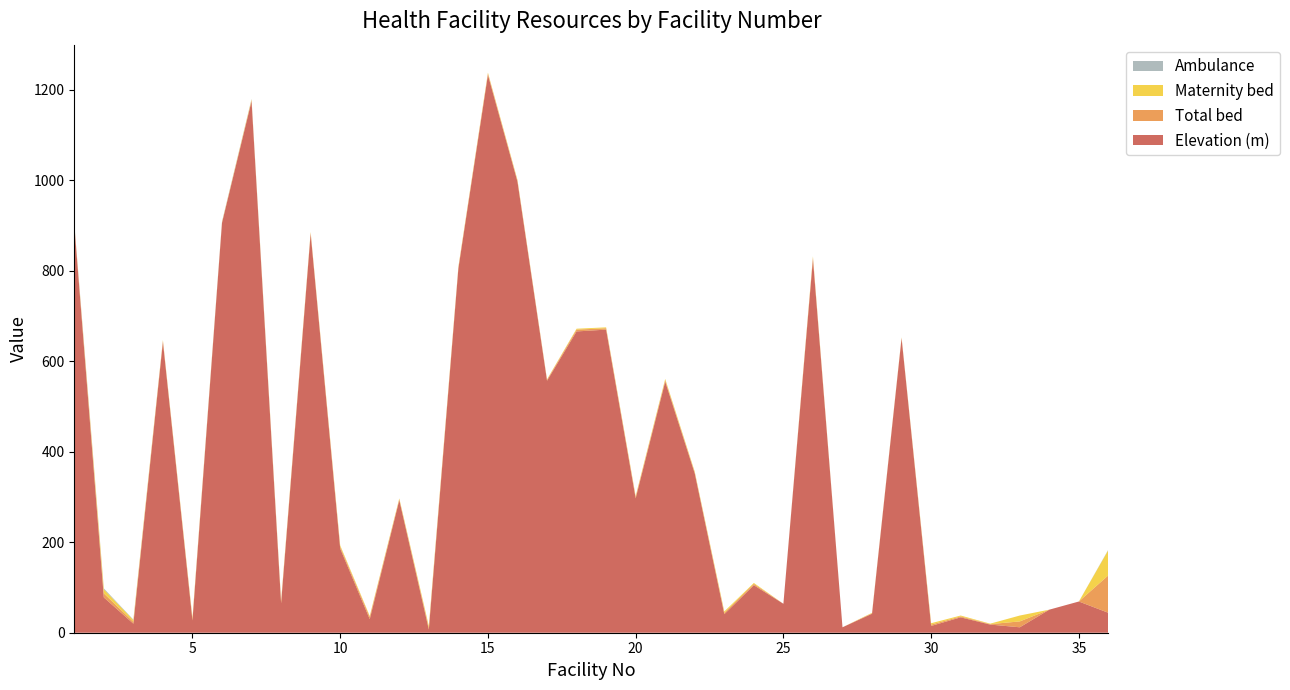

Reading left to right, transcribe all the data shown in this chart.

Elevation (m): 1=902	2=78	3=20	4=643	5=27	6=906	7=1175	8=65	9=882	10=186	11=30	12=293	13=7	14=805	15=1233	16=997	17=557	18=666	19=670	20=297	21=555	22=352	23=41	24=105	25=64	26=826	27=12	28=42	29=651	30=15	31=34	32=18	33=12	34=51	35=69	36=44
Total bed: 1=1	2=9	3=4	4=2	5=3	6=1	7=2	8=3	9=2	10=4	11=5	12=2	13=4	14=2	15=3	16=2	17=2	18=4	19=3	20=3	21=3	22=2	23=3	24=3	25=0	26=3	27=0	28=1	29=1	30=3	31=2	32=1	33=13	34=0	35=0	36=83
Maternity bed: 1=1	2=9	3=4	4=2	5=3	6=1	7=2	8=3	9=2	10=3	11=2	12=2	13=4	14=2	15=2	16=2	17=1	18=2	19=2	20=2	21=3	22=2	23=3	24=2	25=0	26=3	27=0	28=1	29=1	30=3	31=2	32=1	33=13	34=0	35=0	36=56
Ambulance: 1=2	2=2	3=1	4=0	5=0	6=1	7=1	8=0	9=0	10=0	11=0	12=0	13=0	14=0	15=0	16=0	17=0	18=0	19=0	20=0	21=0	22=0	23=0	24=0	25=0	26=0	27=0	28=0	29=0	30=0	31=0	32=0	33=0	34=0	35=0	36=1